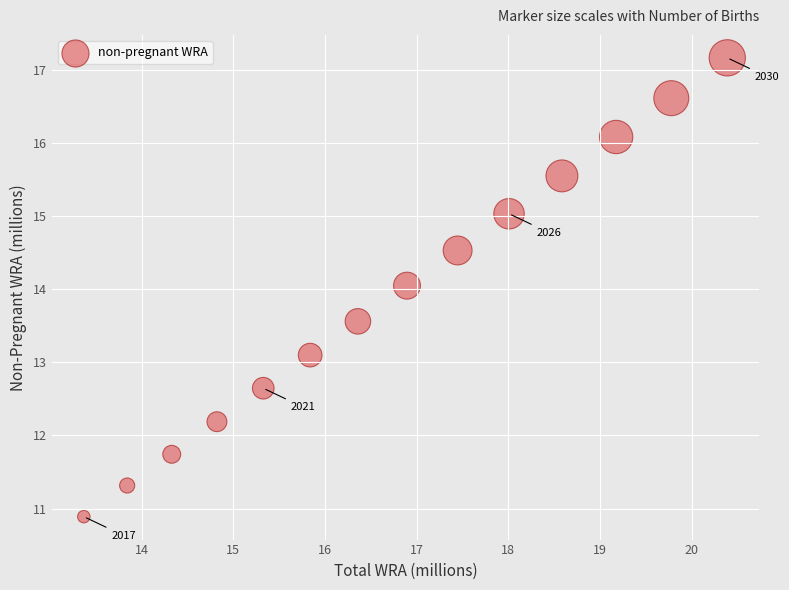

What is the range of X values (max minus min)?

7.0